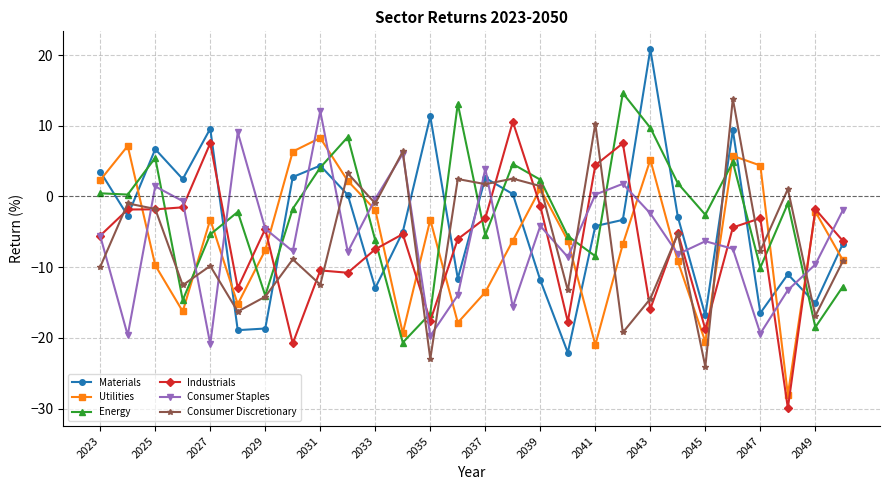

What are all the series names shown in the legend?

Materials, Utilities, Energy, Industrials, Consumer Staples, Consumer Discretionary